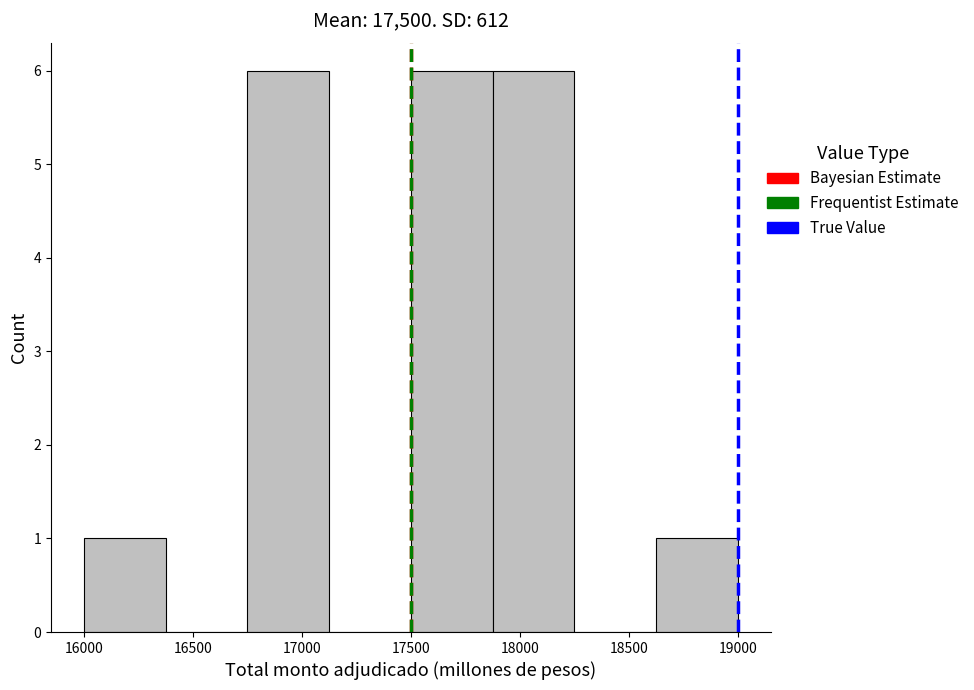

Reading left to right, transcribe this chart: for each bar, give the range it covers on the x-axis and its height. Neither the bar edges nor the heights are printed on the chart, so give them approximately, as read against the axes.

16000 to 16375: 1
16375 to 16750: 0
16750 to 17125: 6
17125 to 17500: 0
17500 to 17875: 6
17875 to 18250: 6
18250 to 18625: 0
18625 to 19000: 1